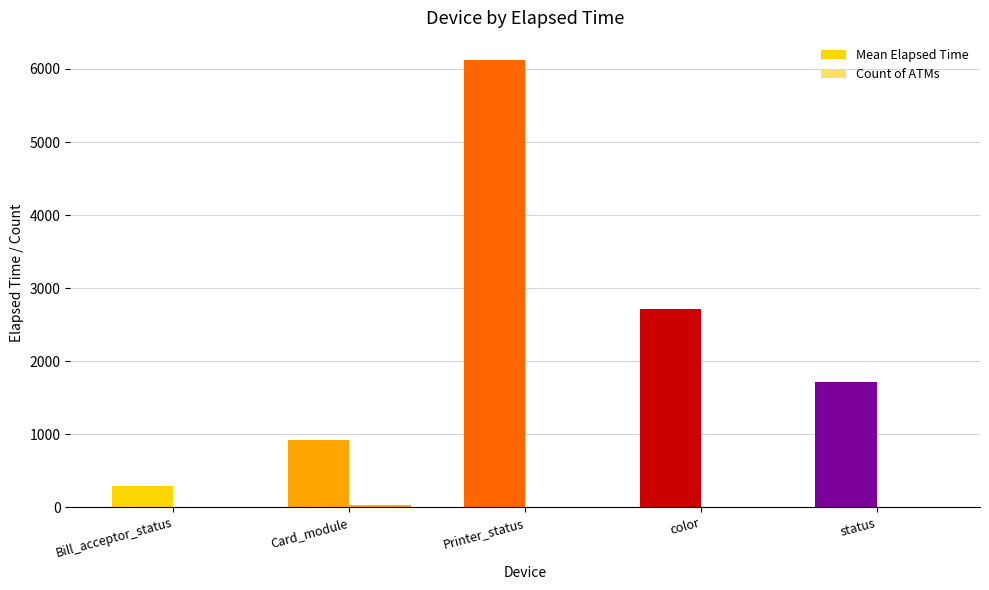

At which category is the sum across all series the highest?

Printer_status